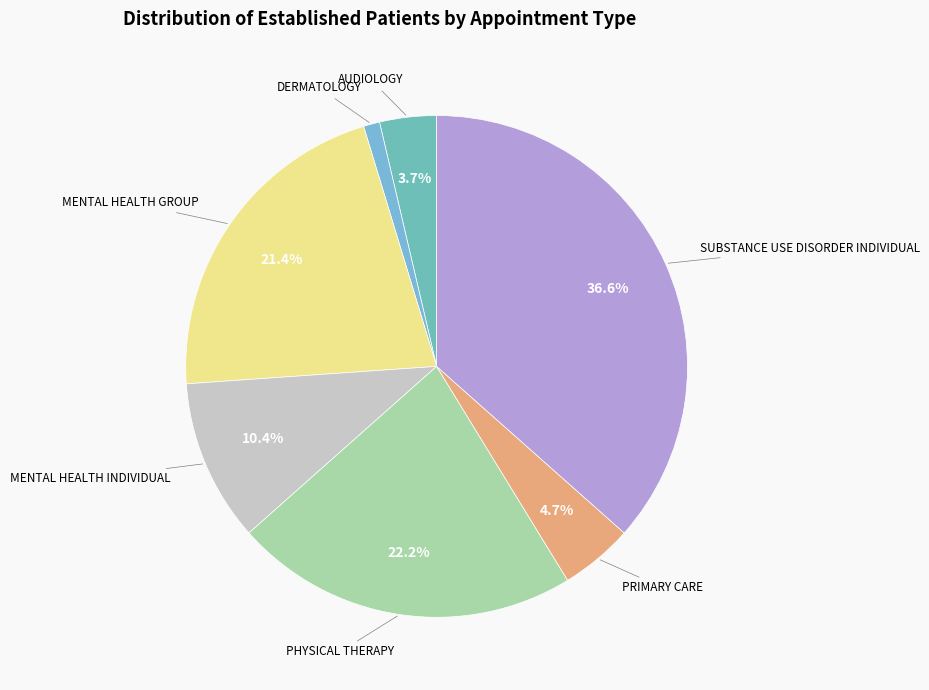

How many slices are in this pie chart?

7